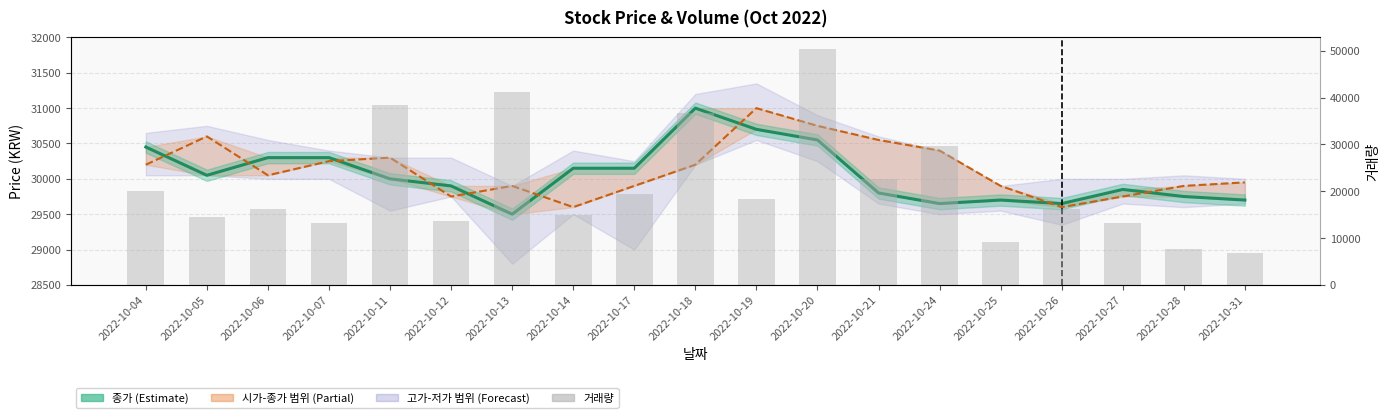

Between 2022-10-12 and 2022-10-25, which is larger?

2022-10-12